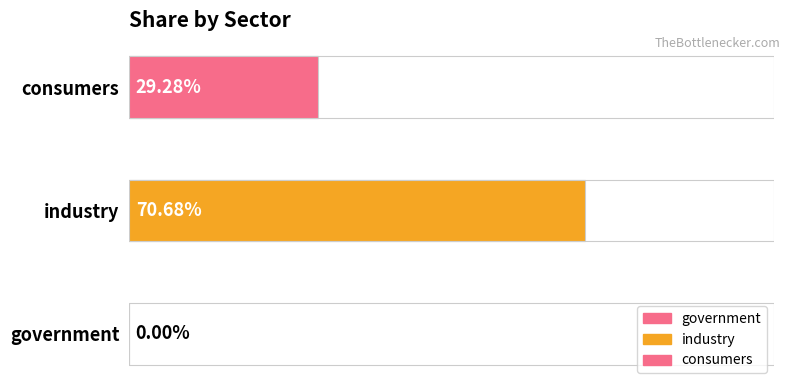

Count the share values in the range 0 to 1.

3